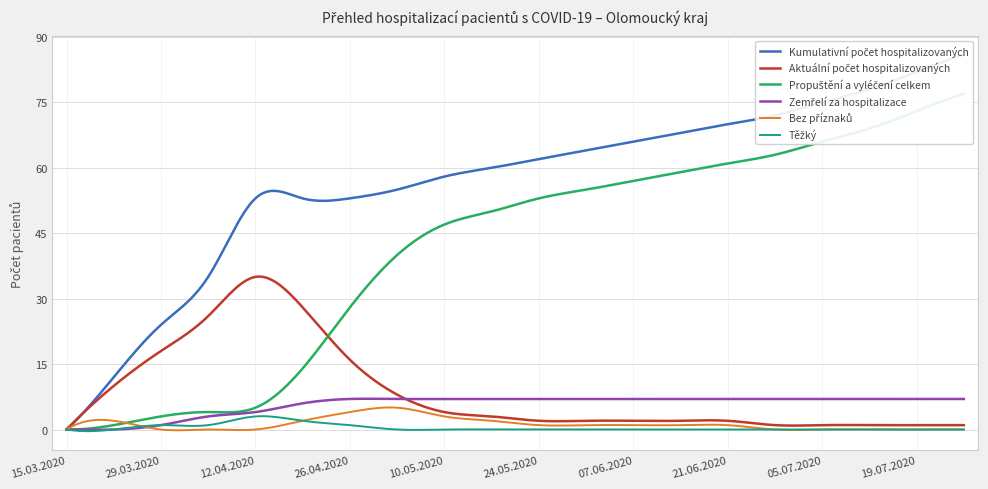

Reading right to left, list all the values displayed in this chart.

Kumulativní počet hospitalizovaných: 86	82	78	75	72	70	68	66	64	62	60	58	55	53	53	53	35	24	12	0
Aktuální počet hospitalizovaných: 1	1	1	1	1	2	2	2	2	2	3	4	8	16	28	35	26	18	10	0
Propuštění a vyléčení celkem: 77	73	69	66	63	61	59	57	55	53	50	47	40	28	14	5	4	3	1	0
Zemřelí za hospitalizace: 7	7	7	7	7	7	7	7	7	7	7	7	7	7	6	4	3	1	0	0
Bez příznaků: 0	0	0	0	0	1	1	1	1	1	2	3	5	4	2	0	0	0	2	0
Těžký: 0	0	0	0	0	0	0	0	0	0	0	0	0	1	2	3	1	1	0	0